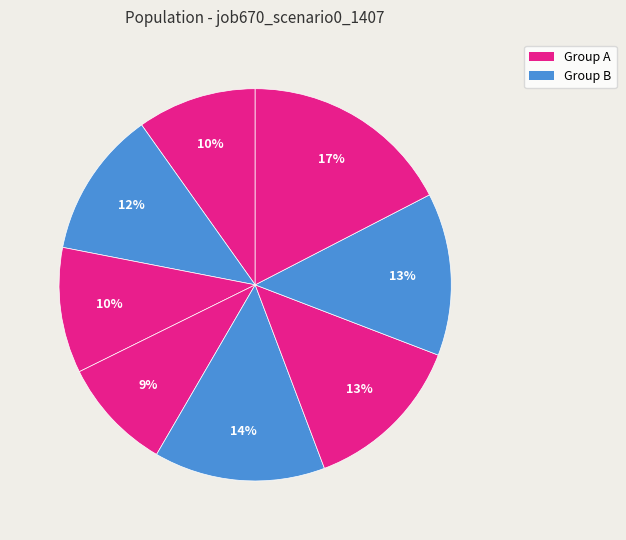

Count the number of slices in the pie.

8